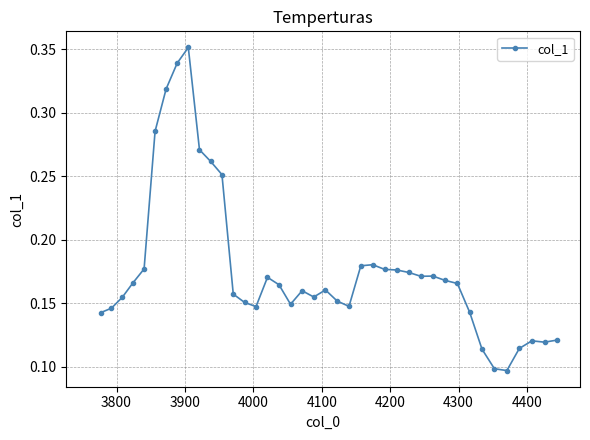

True or false: the data has more than 2 interior local peaks.

True